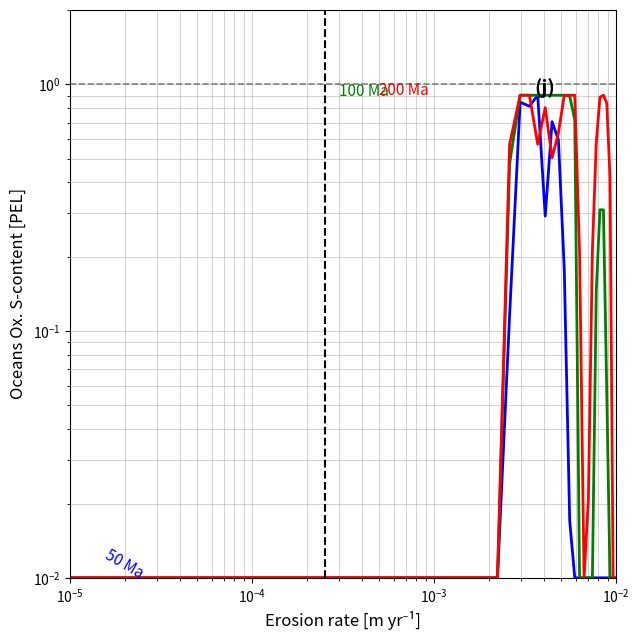

List the series in order of their peak value, lowest first.

50 Ma, 100 Ma, 200 Ma